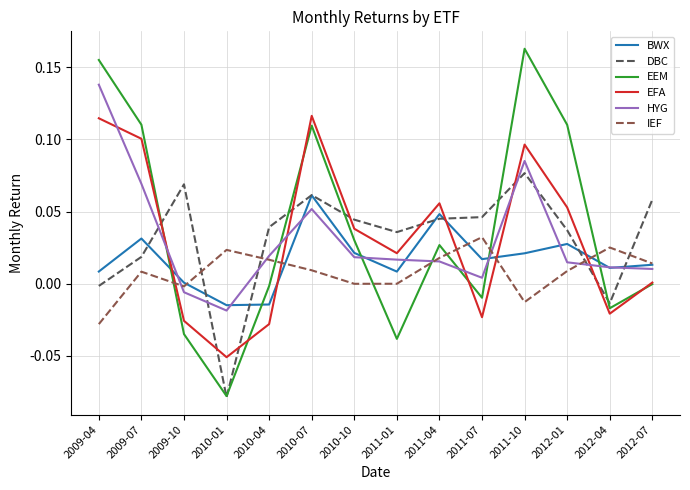

What is the sum of all HYG values?

0.4